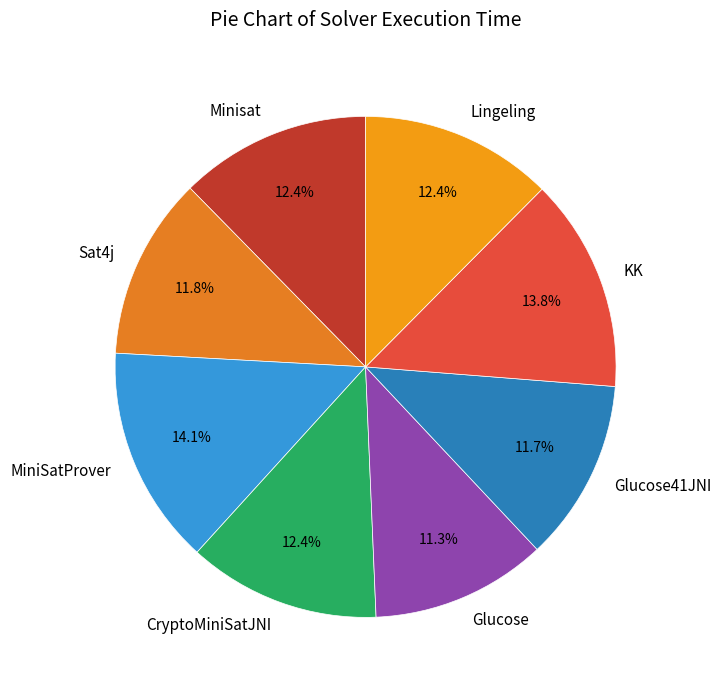

Is it true that CryptoMiniSatJNI is 12% of the pie?

True